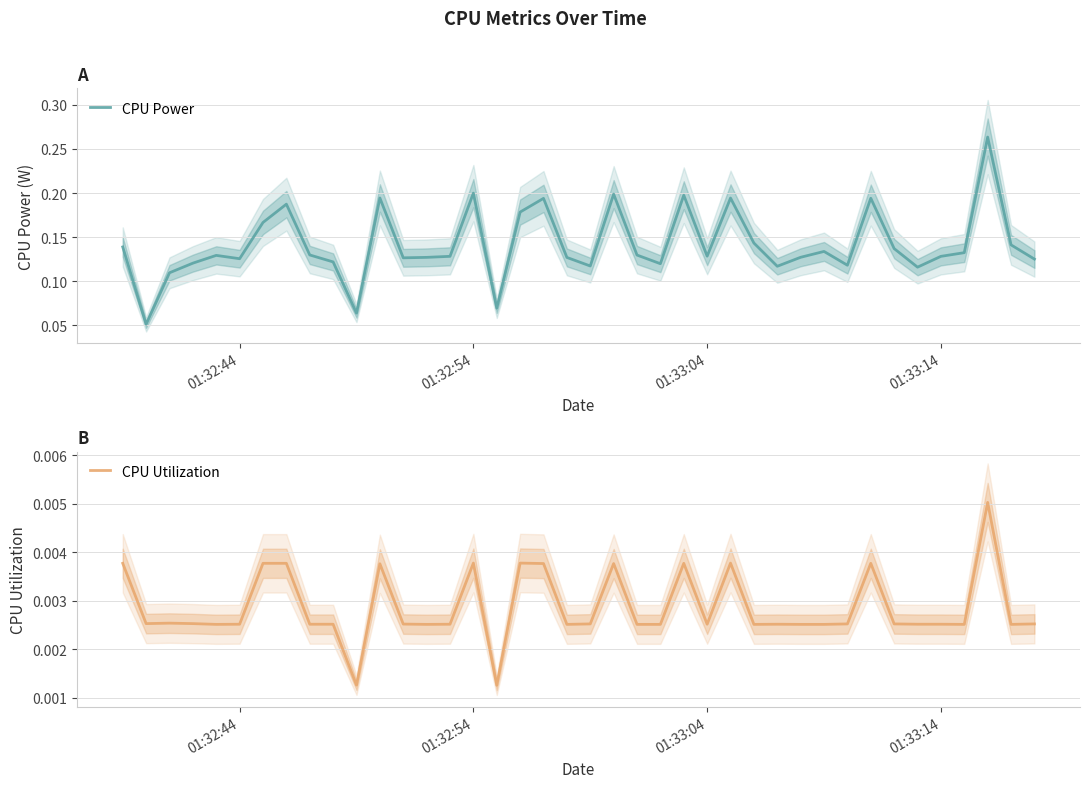

Count the number of data series in this chart.

2